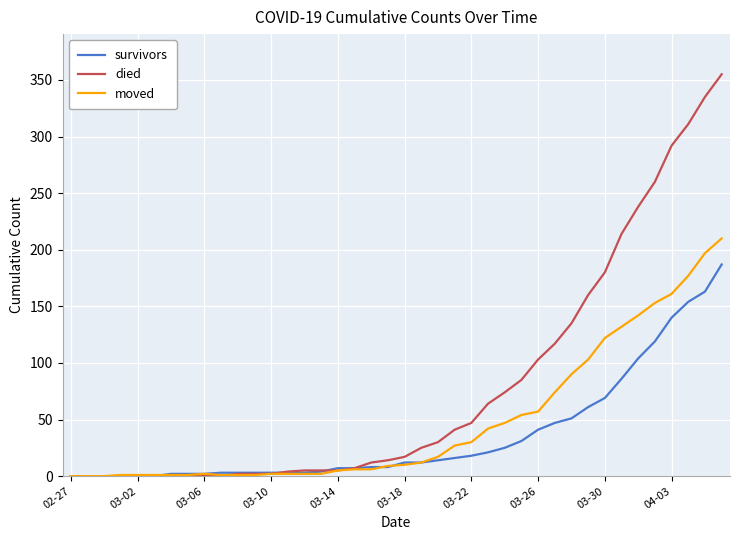

List the series in order of their peak value, highest first.

died, moved, survivors